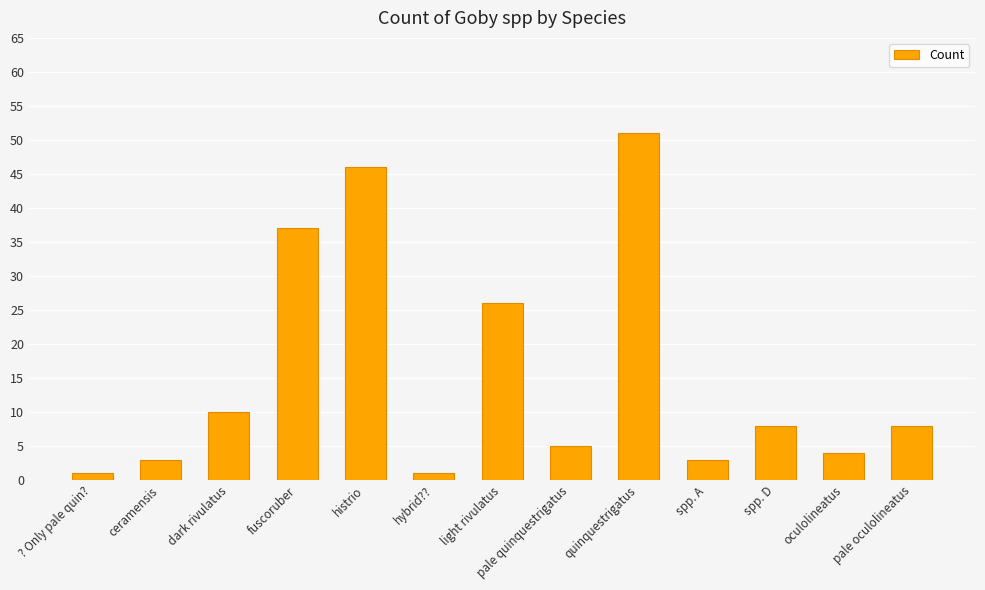

Approximately how many times larger is the value at fuscoruber compared to ceramensis?

12.3